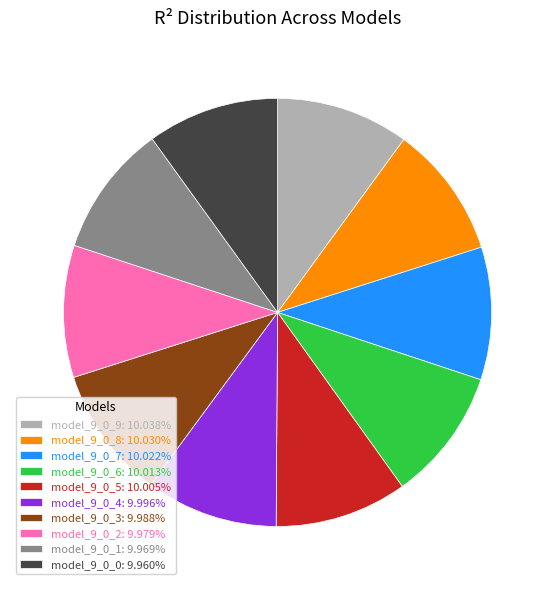

Count the number of slices in the pie.

10